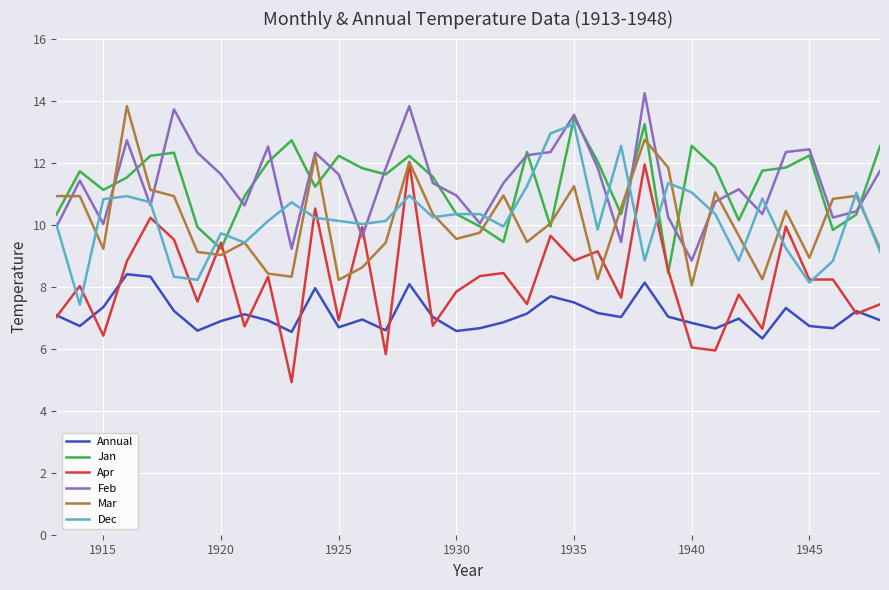

True or false: Feb and Jan intersect in this chart.

True